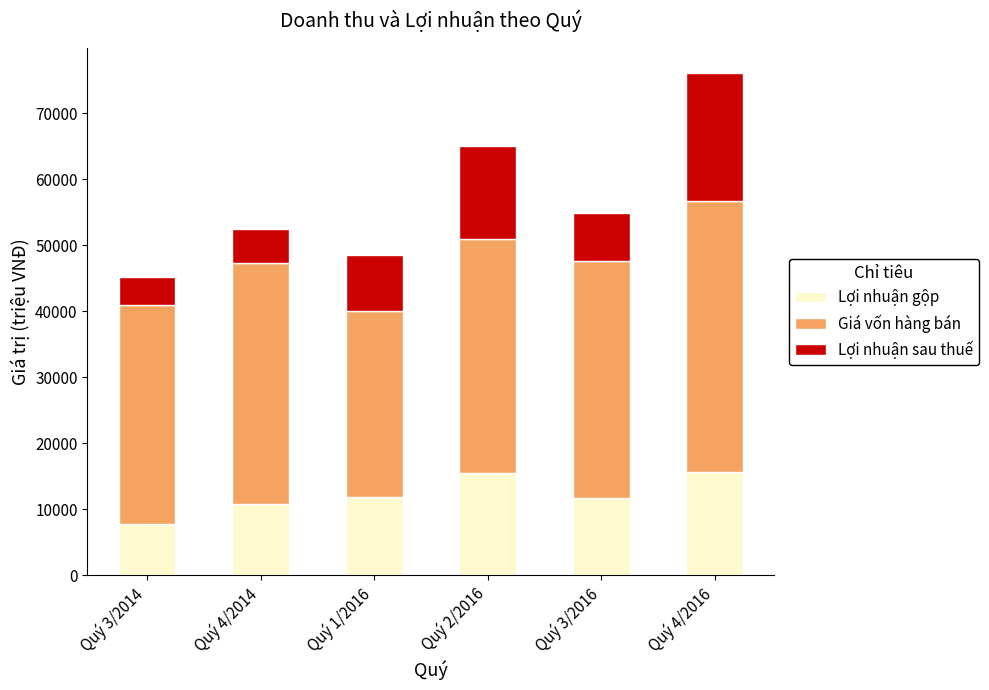

What is the highest value of the Lợi nhuận gộp series?

15630